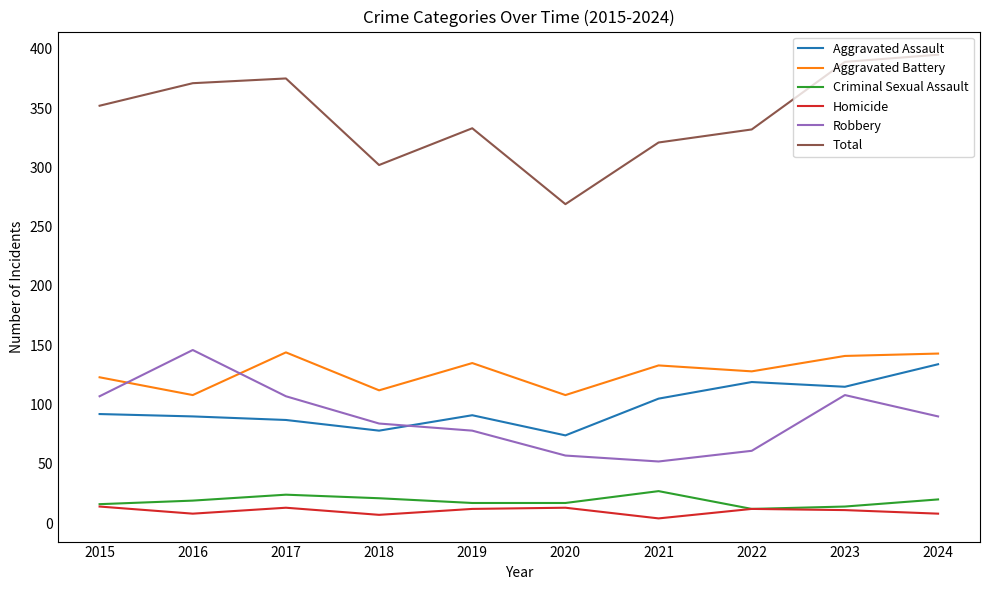

At which category does Robbery reach its first local peak?

2016